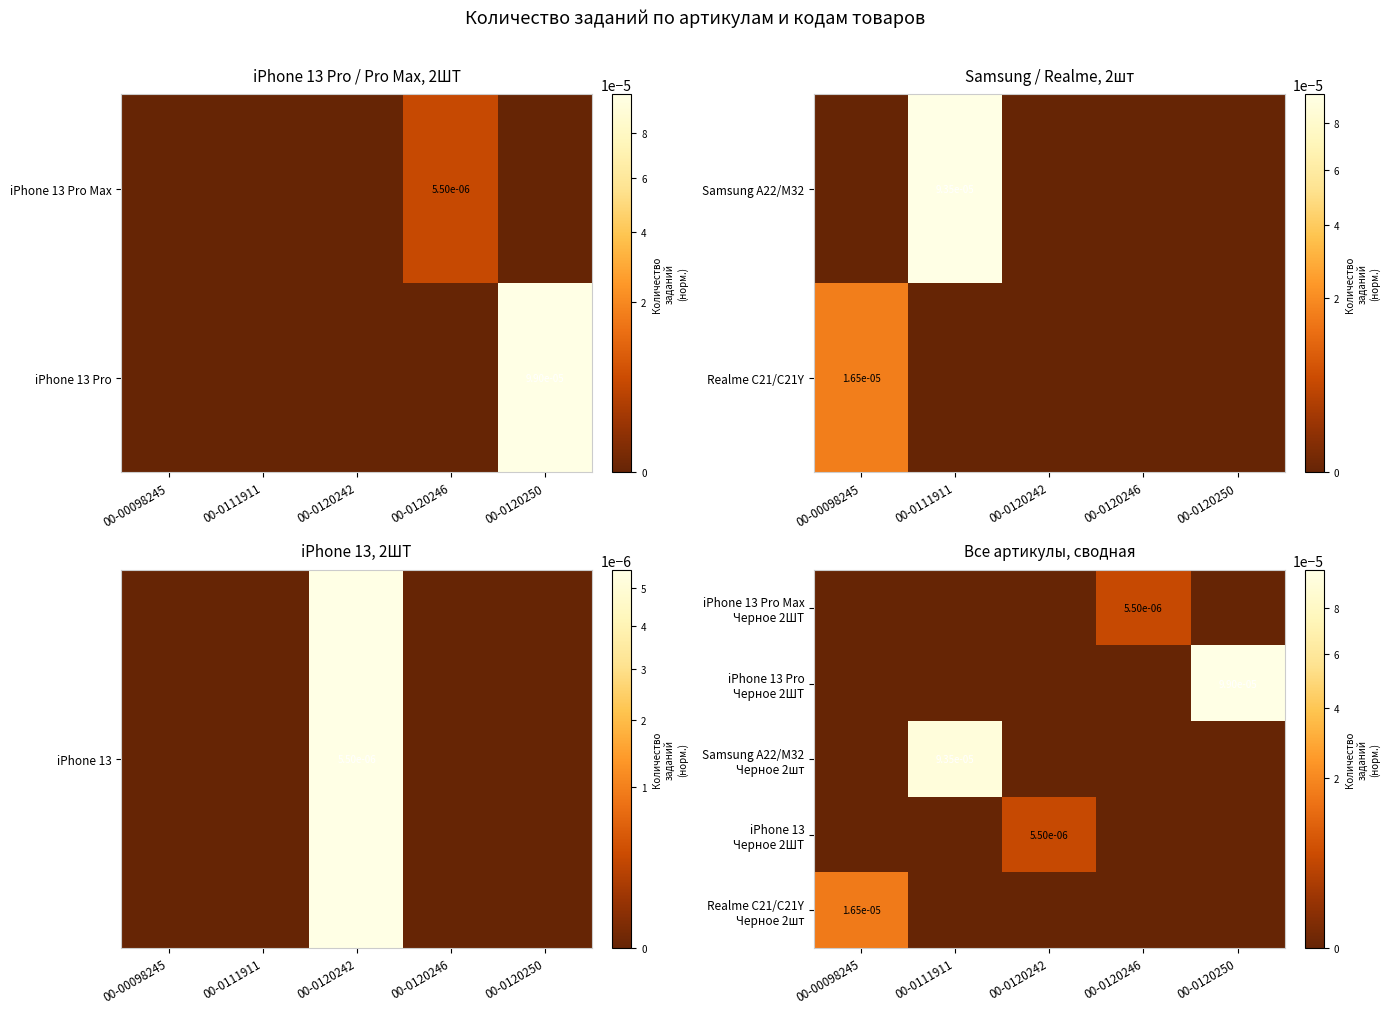

Is it true that Realme C21/C21Y equals 0.0 at 00-00098245?

True